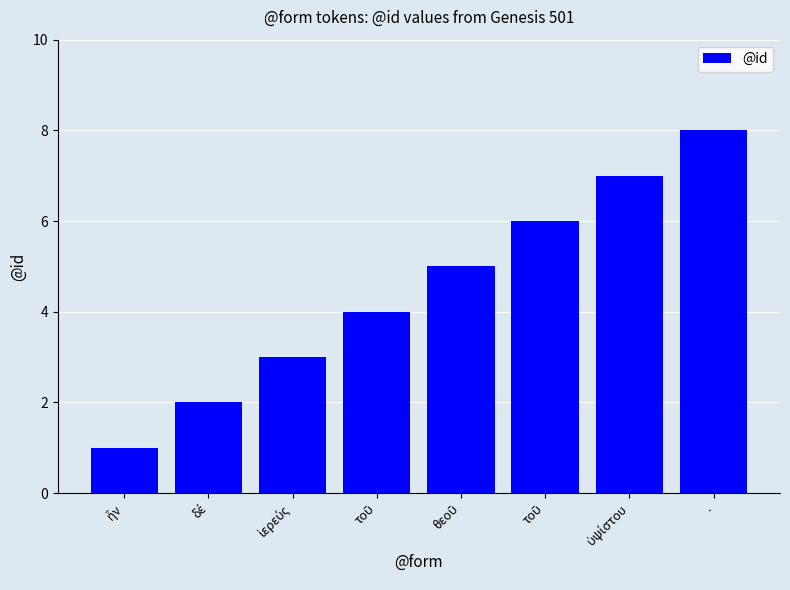

How many categories are shown in the chart?

8